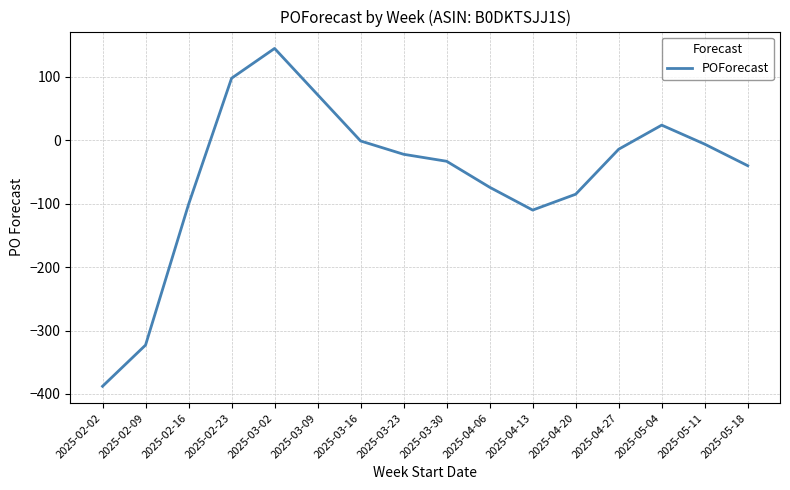

What is the difference between the maximum and minimum values?

533